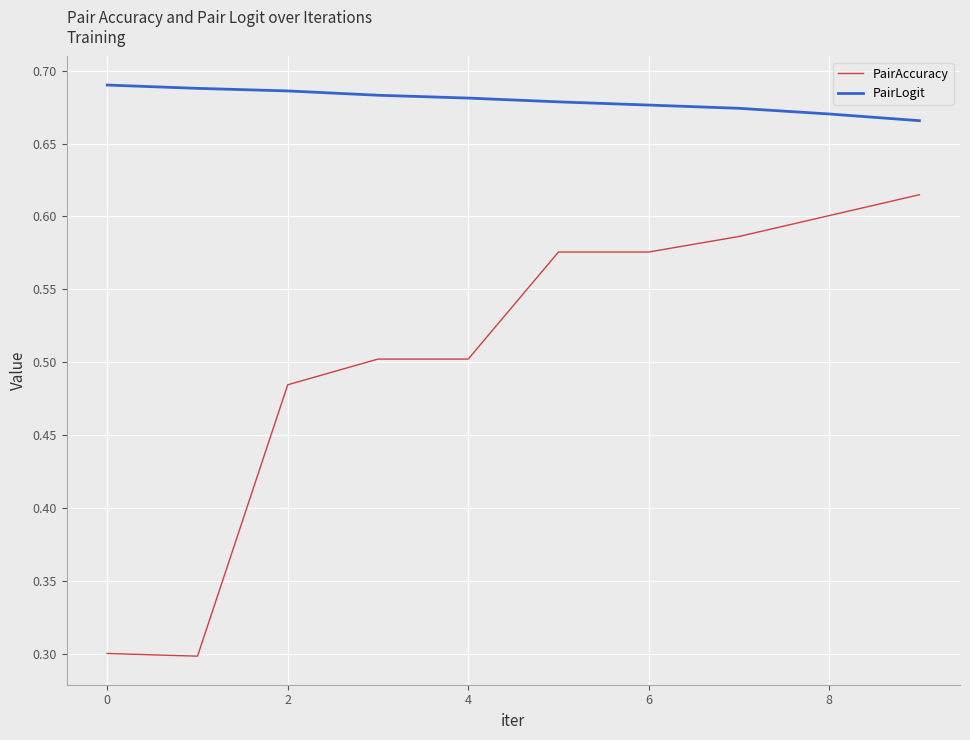

True or false: PairLogit and PairAccuracy intersect in this chart.

False